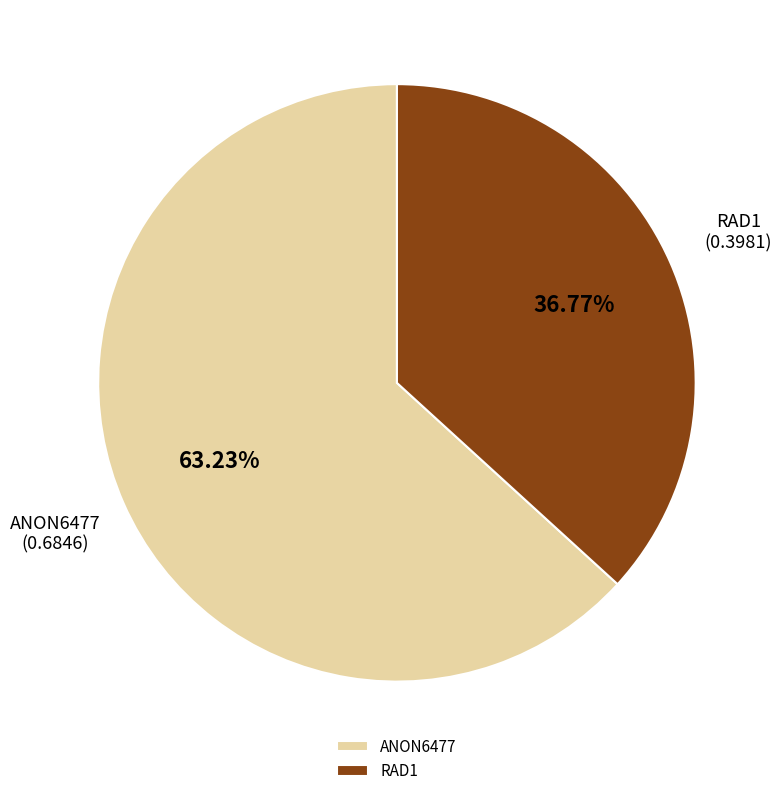

To the nearest percent, what is the difference between the largest and smallest slice percentages?

26%